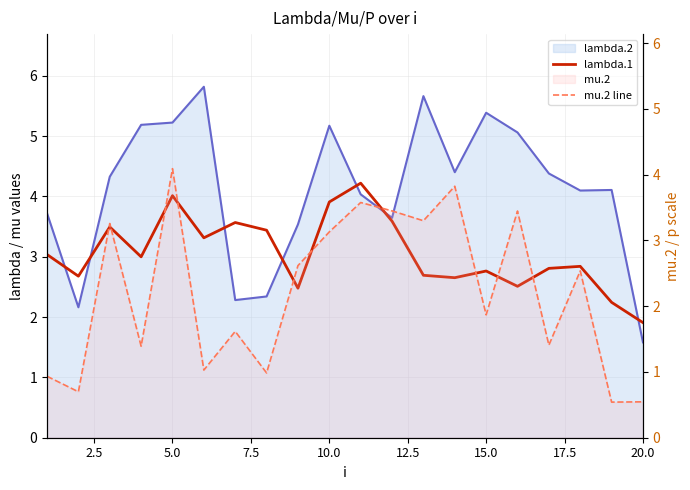

What is the greatest value displayed?

4.2